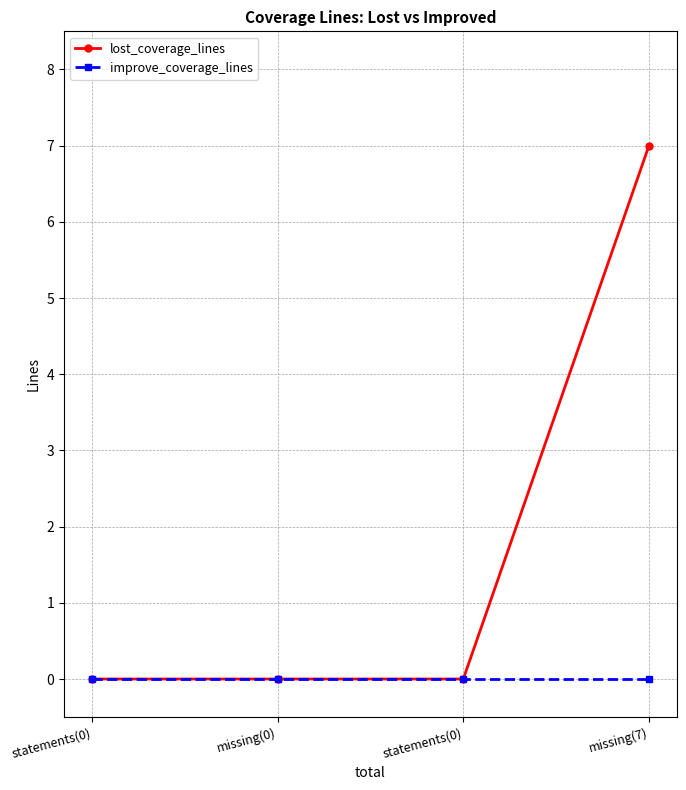

At which category does the chart reach its minimum across all series?

statements(0)